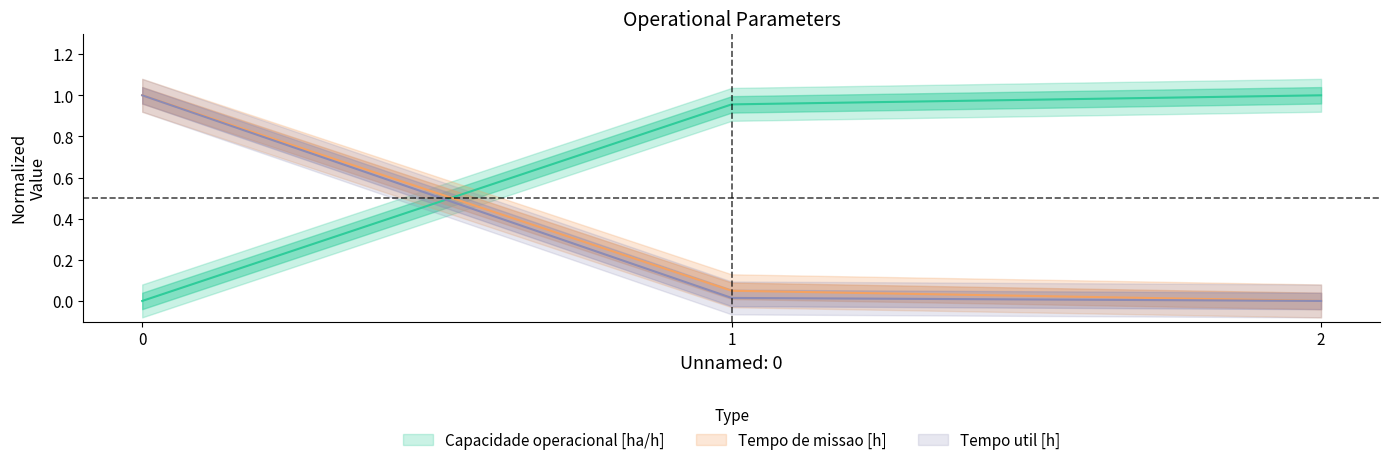

Does the chart have visible grid lines?

No